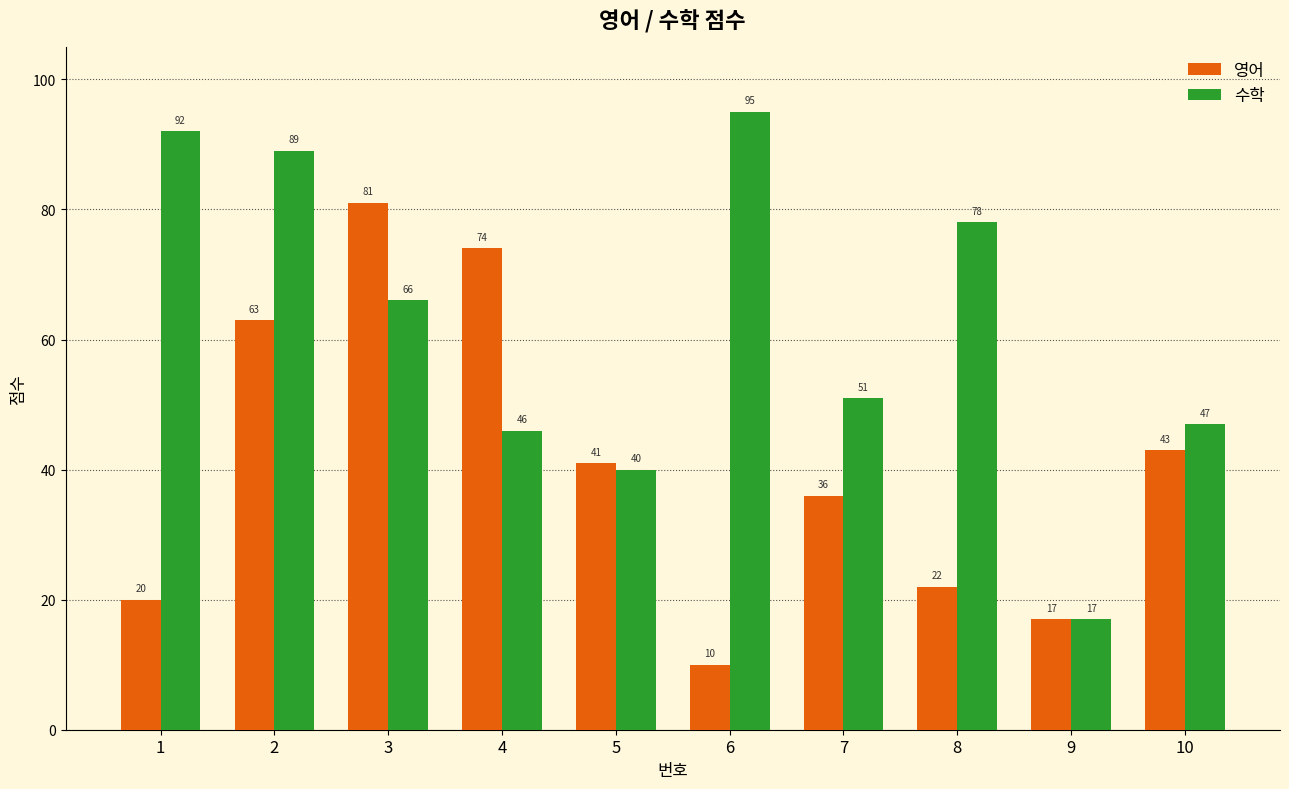

True or false: 영어 has a value of 10 at 6.

True